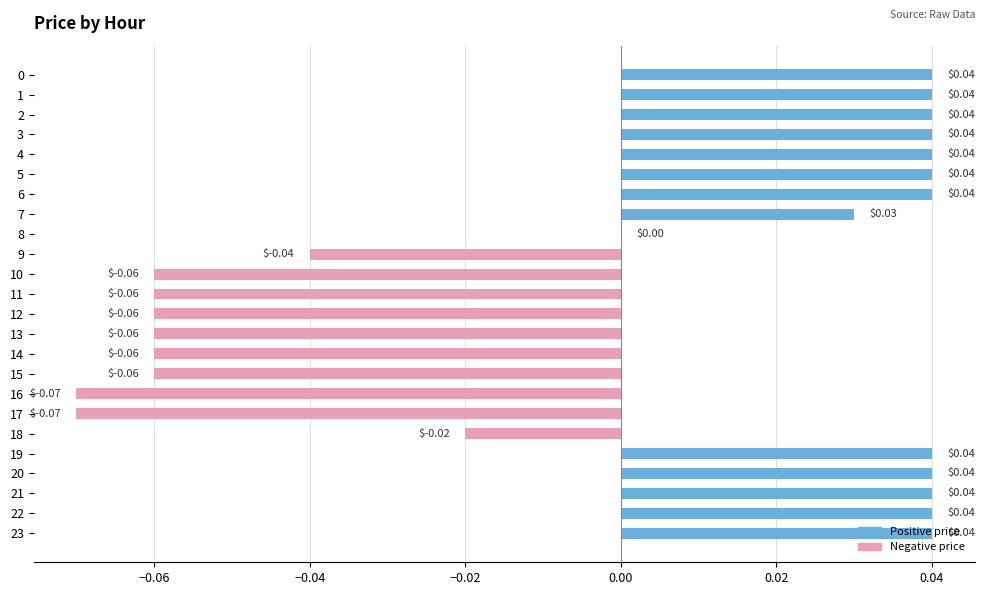

How many data points does each series have?

24